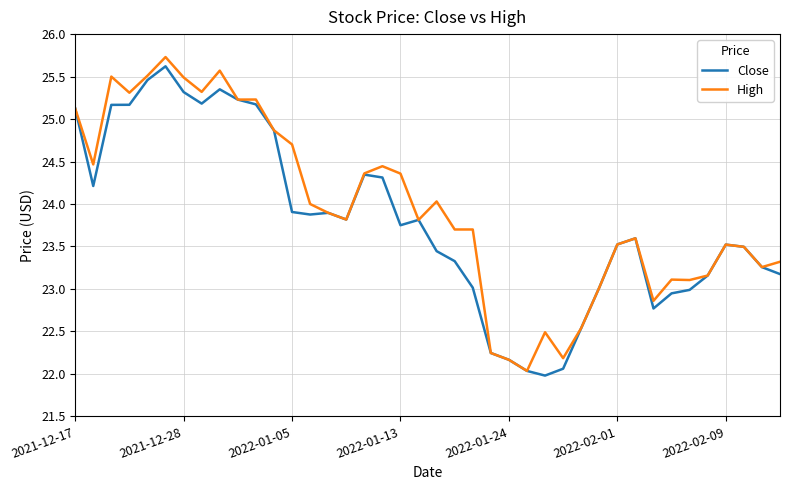

What is the smallest value displayed?

22.0